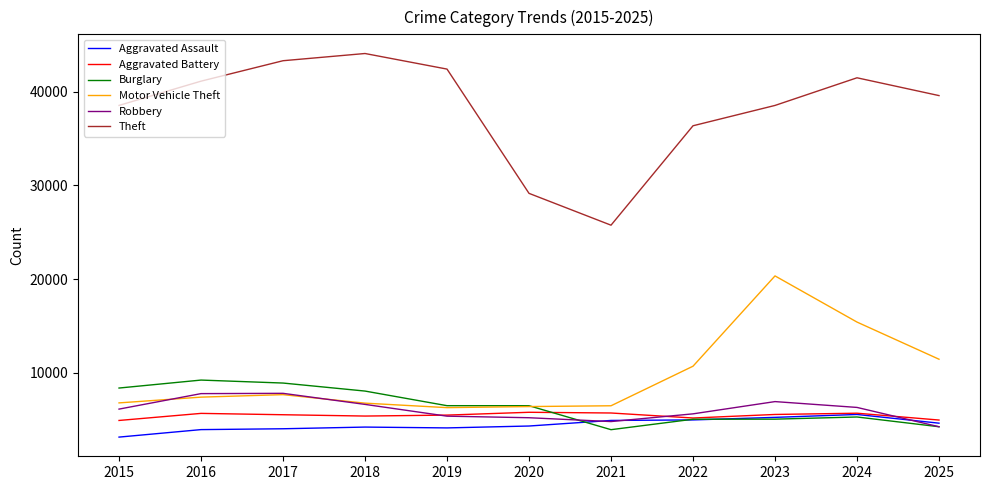

What is the total value across all series at 2023?

81540